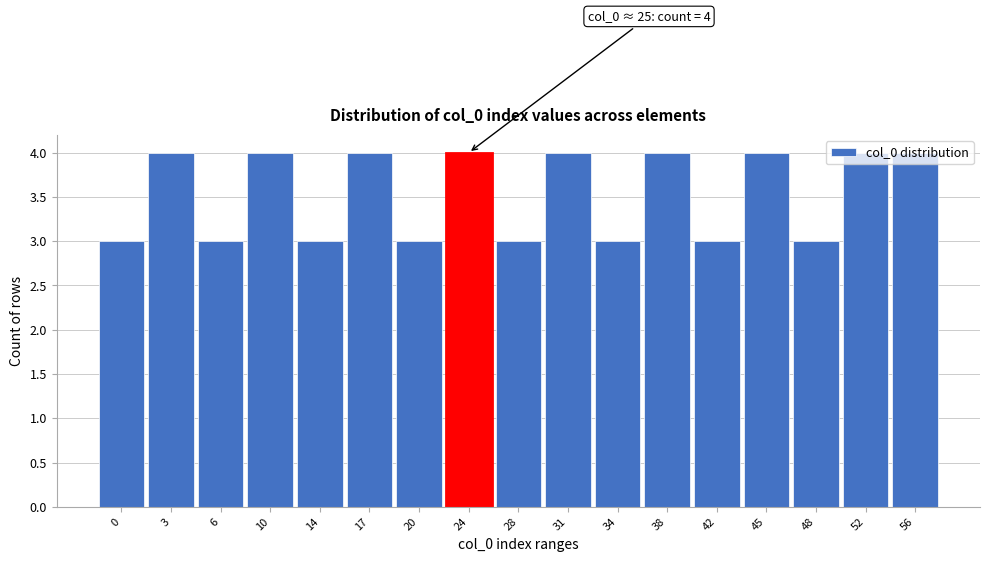

The chart shows a value of 4 at 52. True or false?

True